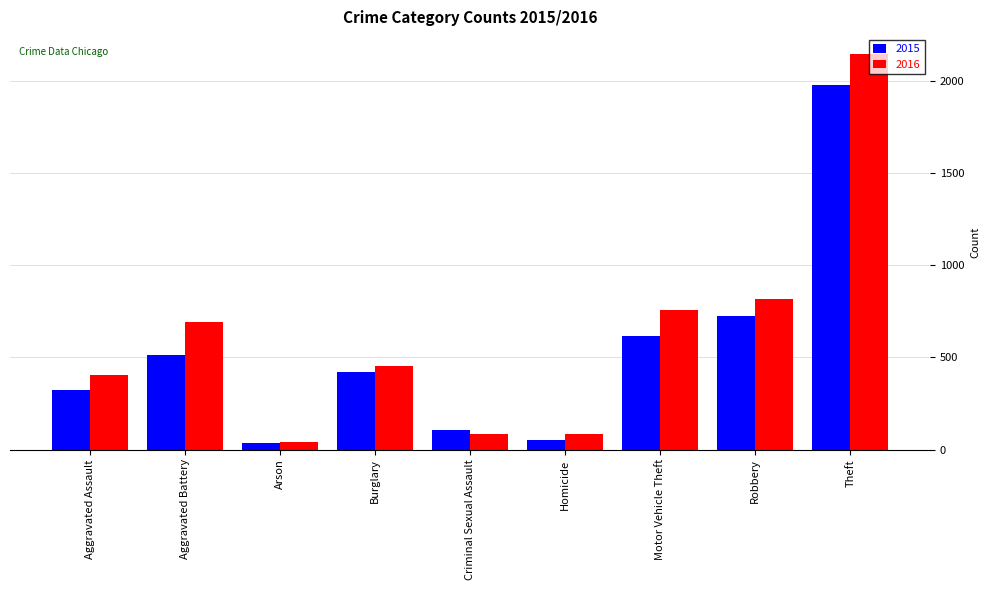

What is the maximum value shown in the chart?

2148